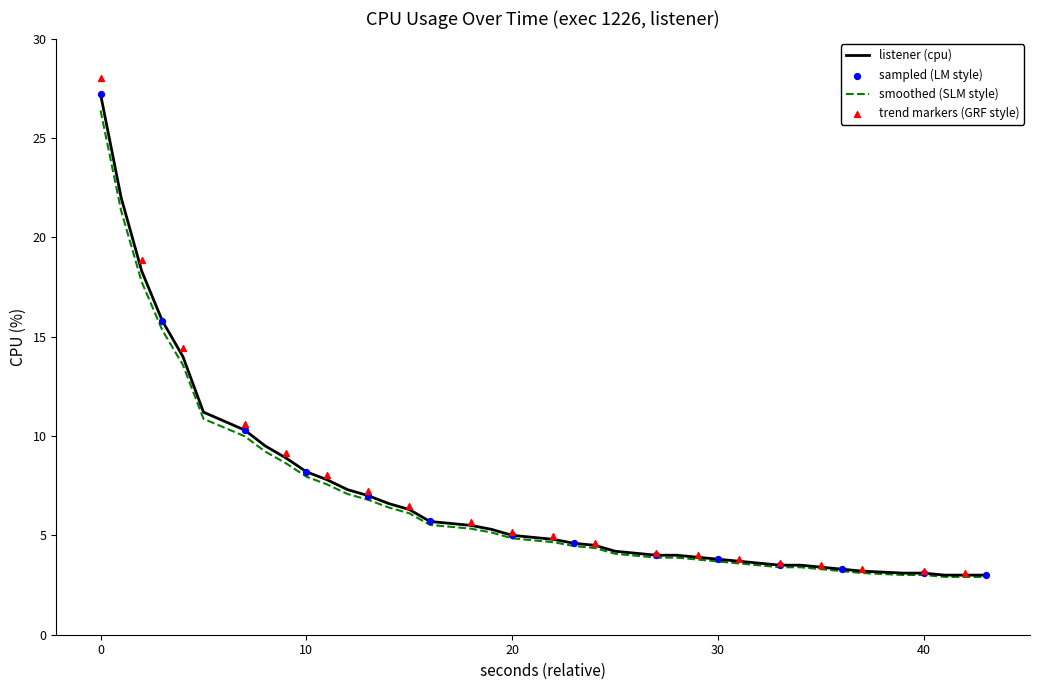

What is the maximum value for listener (cpu)?

27.2